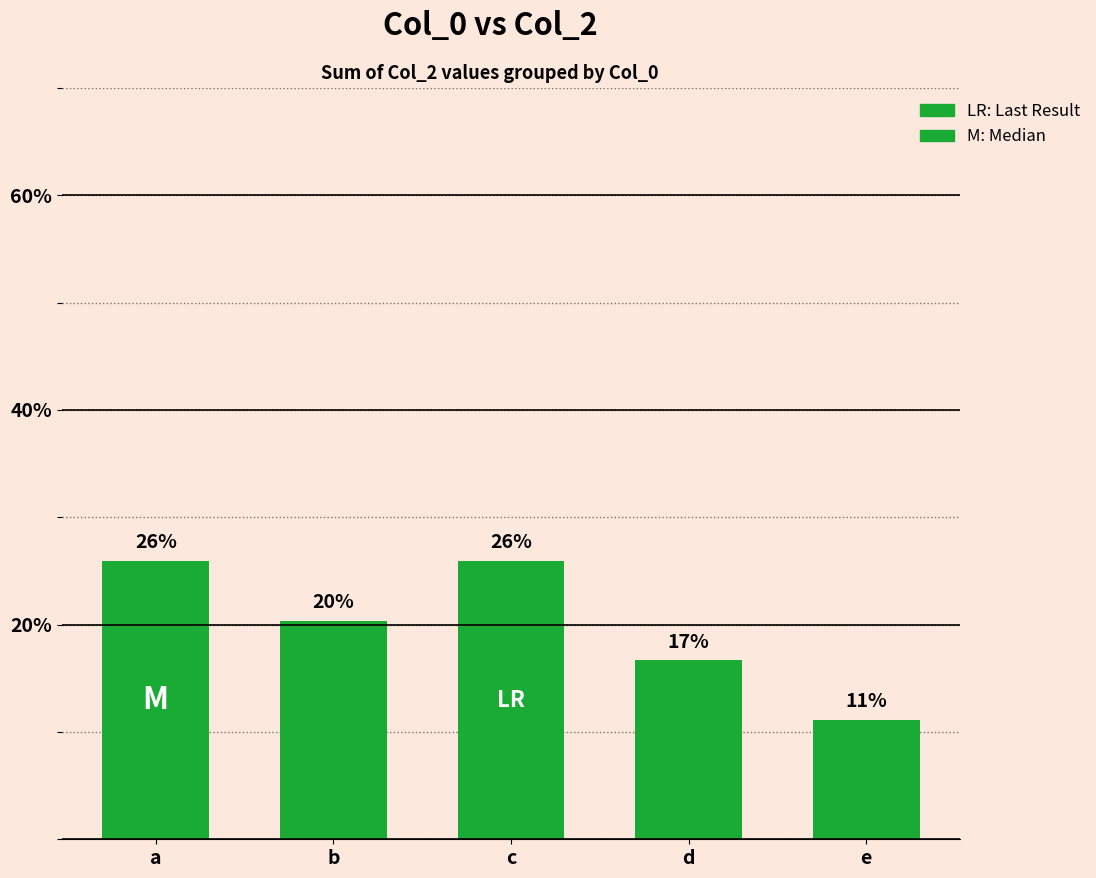

What is the difference between the maximum and minimum values?

14.8